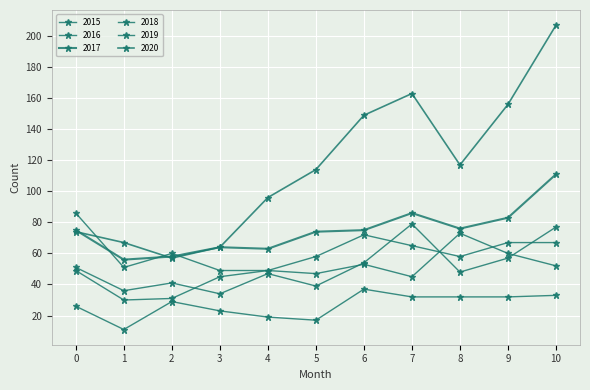

How many series are shown in this chart?

6